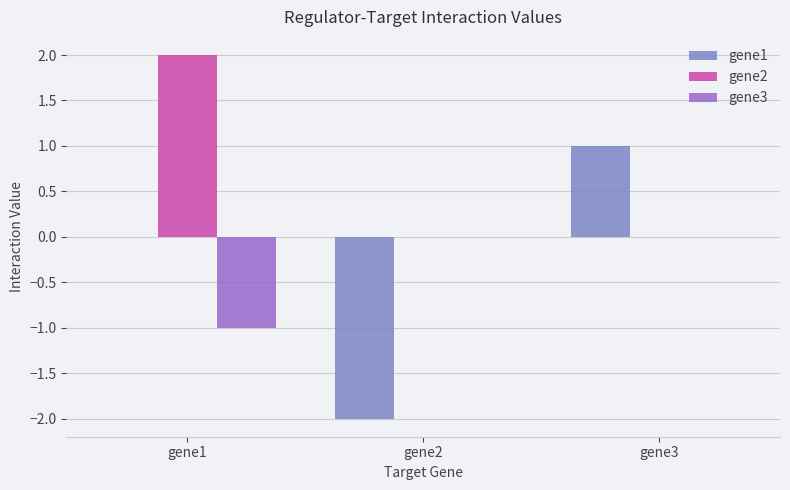

Are the bars horizontal?

No